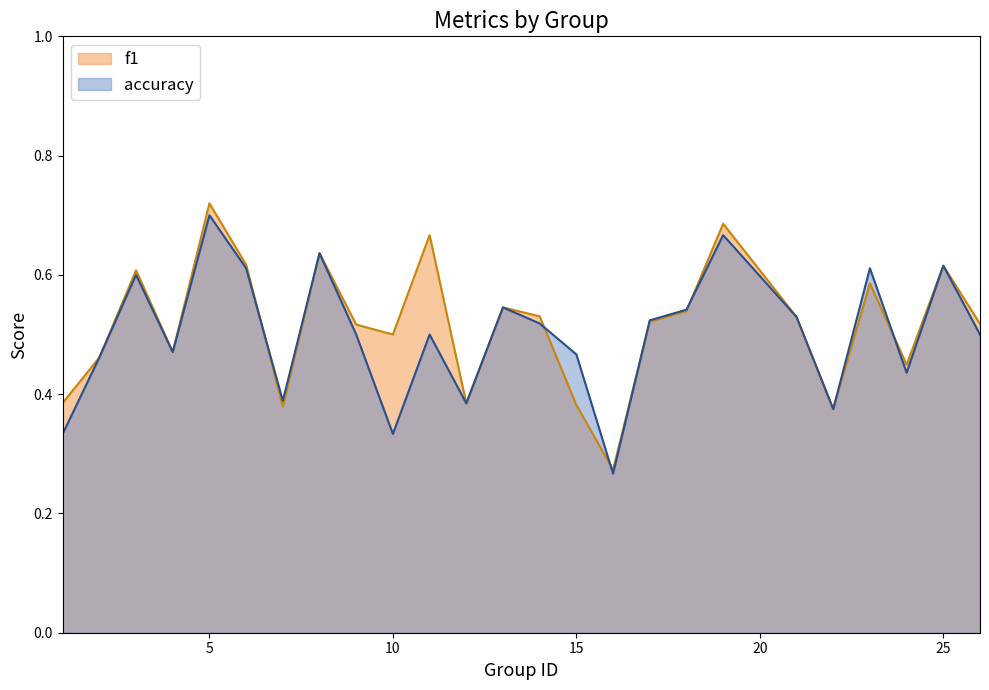

What is the total value across all series at 17?

1.0